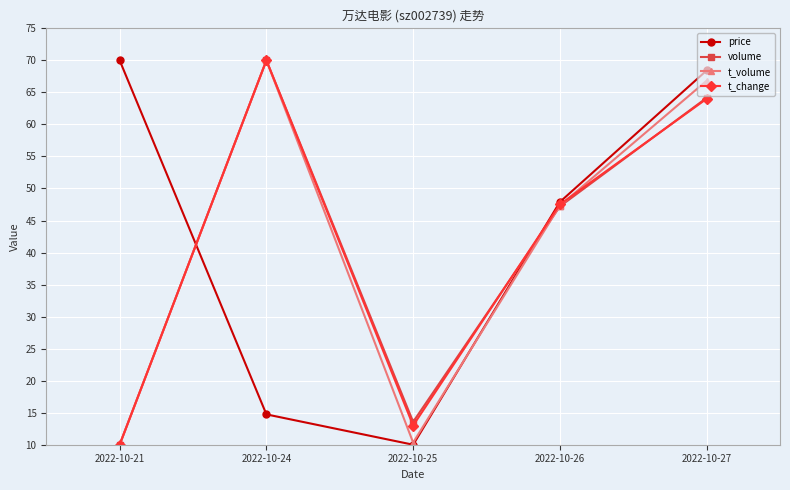

What is the spread (max minus min) of values at 2022-10-27?

4.4